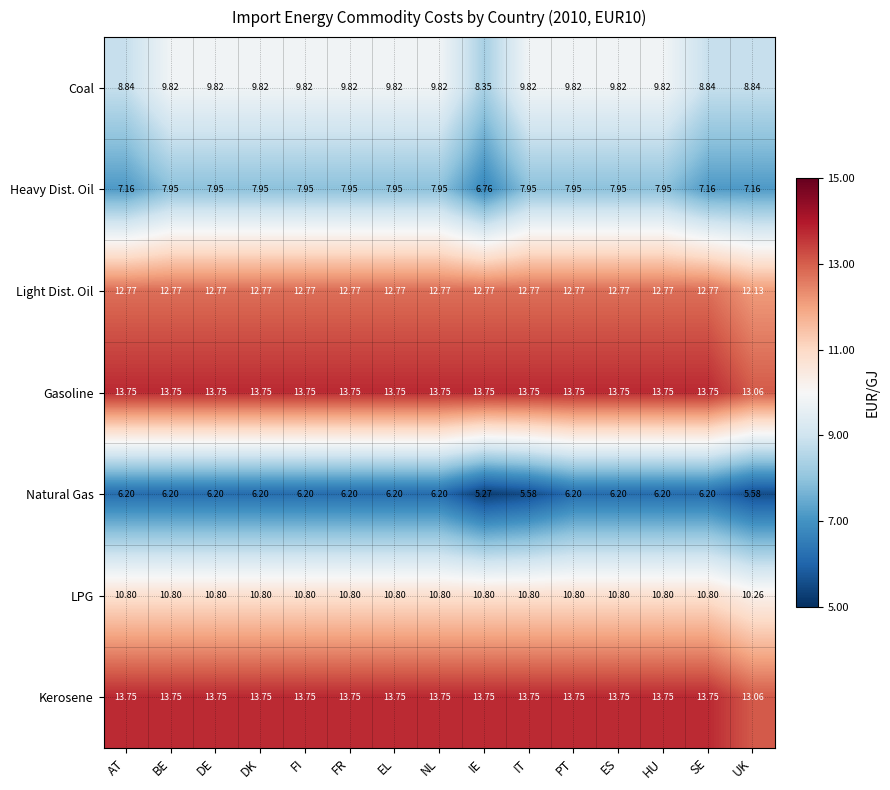

At which category does the chart reach its minimum across all series?

IE